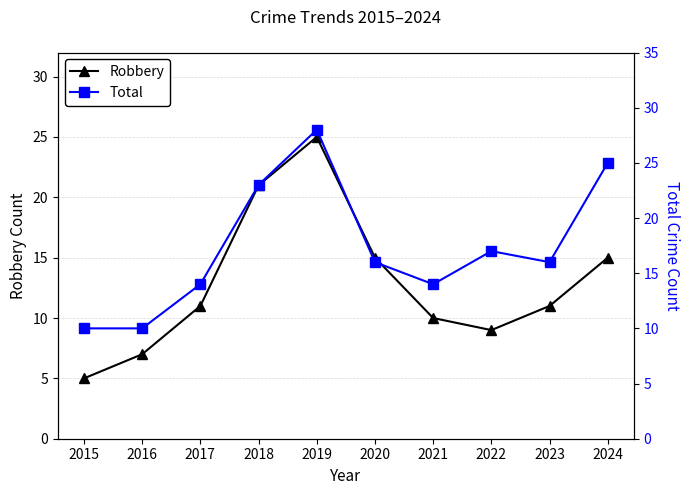

True or false: Total and Robbery intersect in this chart.

False